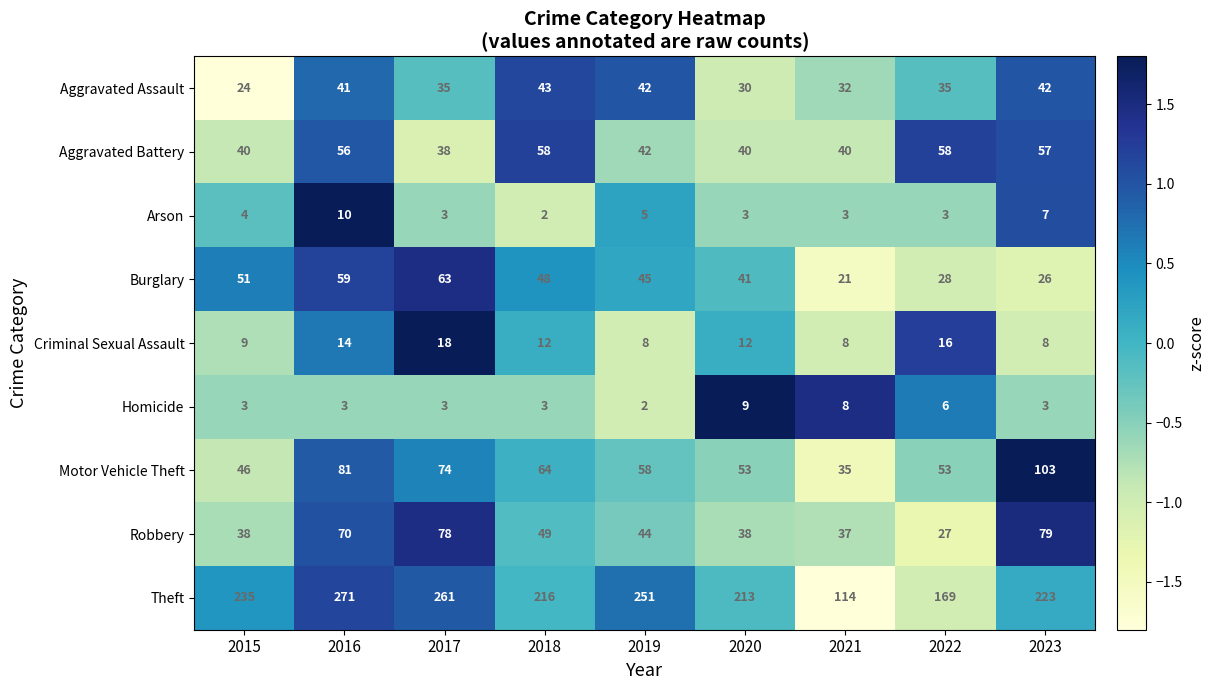

At which category is the sum across all series the highest?

2016